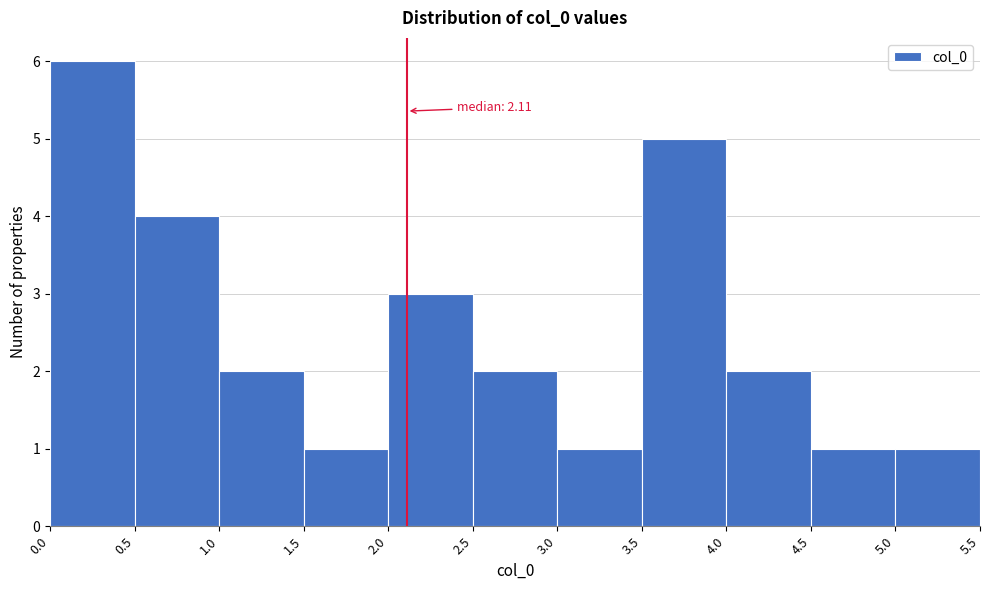

Over which range of the x-axis is the bar tallest?

0.0 to 0.5